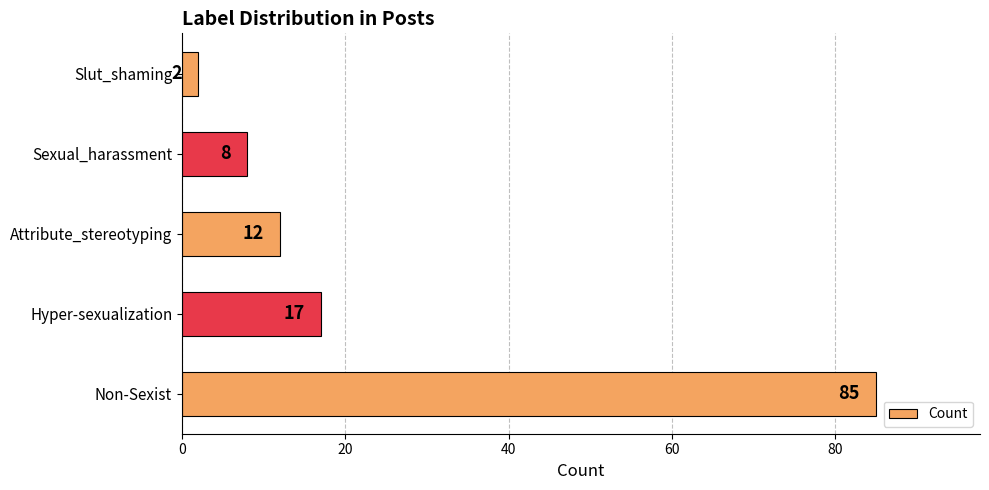

Reading bottom to top, list all the values displayed in this chart.

85	17	12	8	2